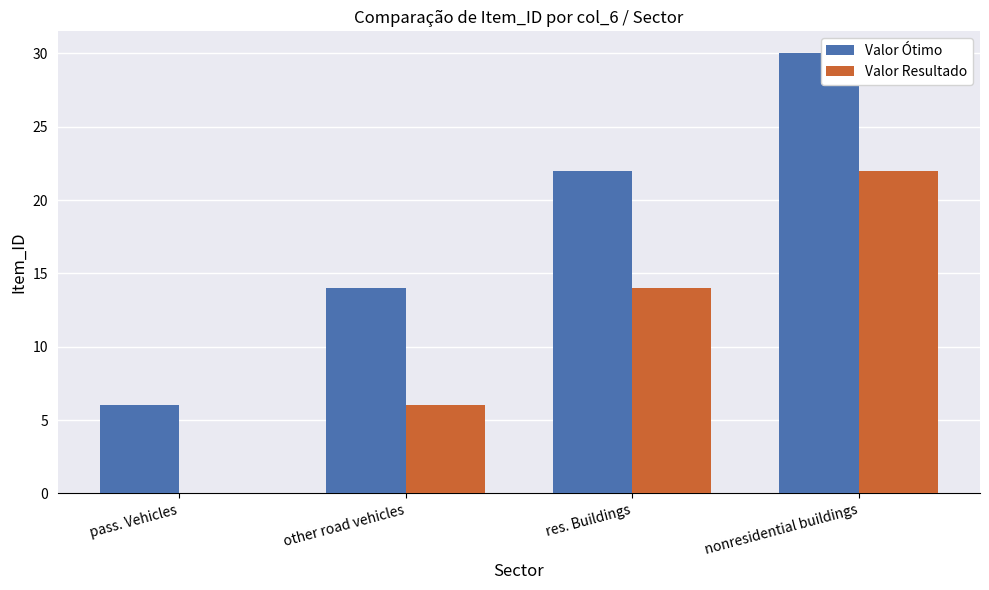

How many groups of bars are there?

4